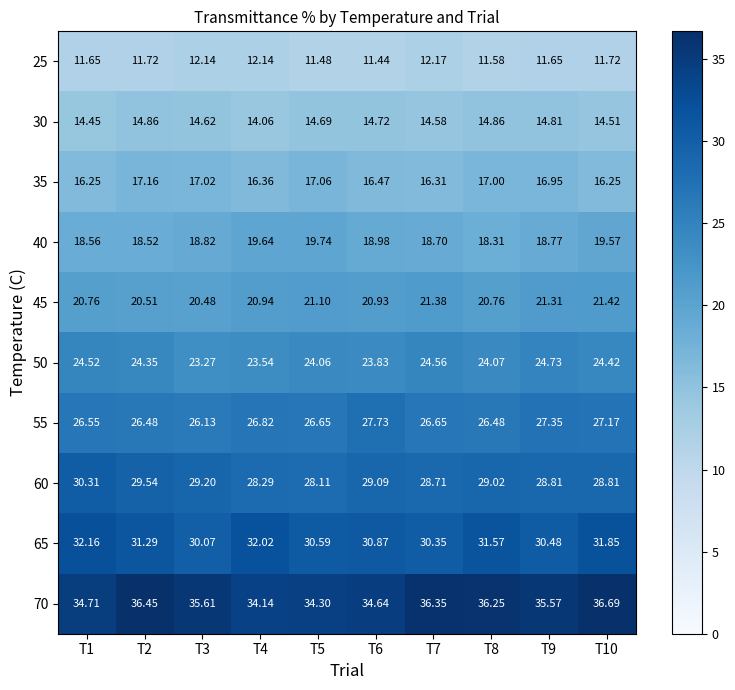

At which category does the chart reach its peak across all series?

T10